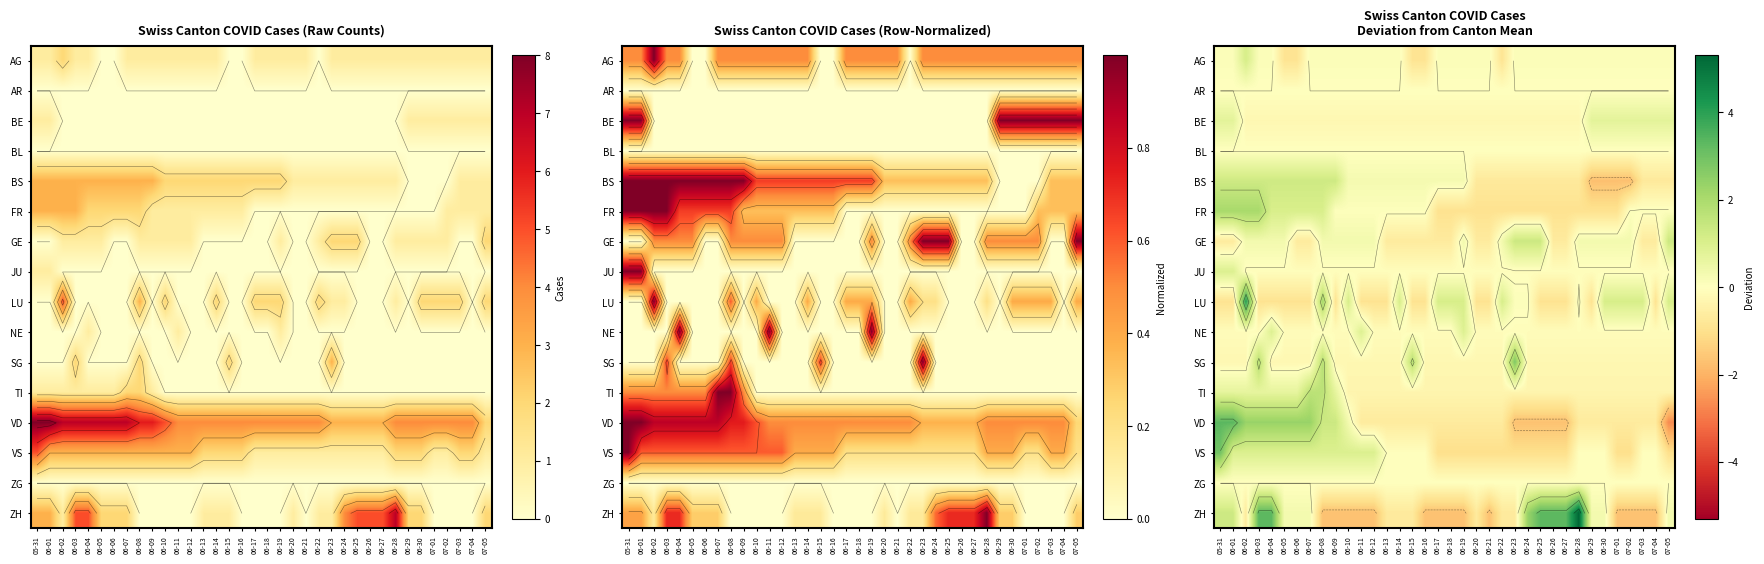

The value of FR at 06-17 is -1.7. True or false?

False